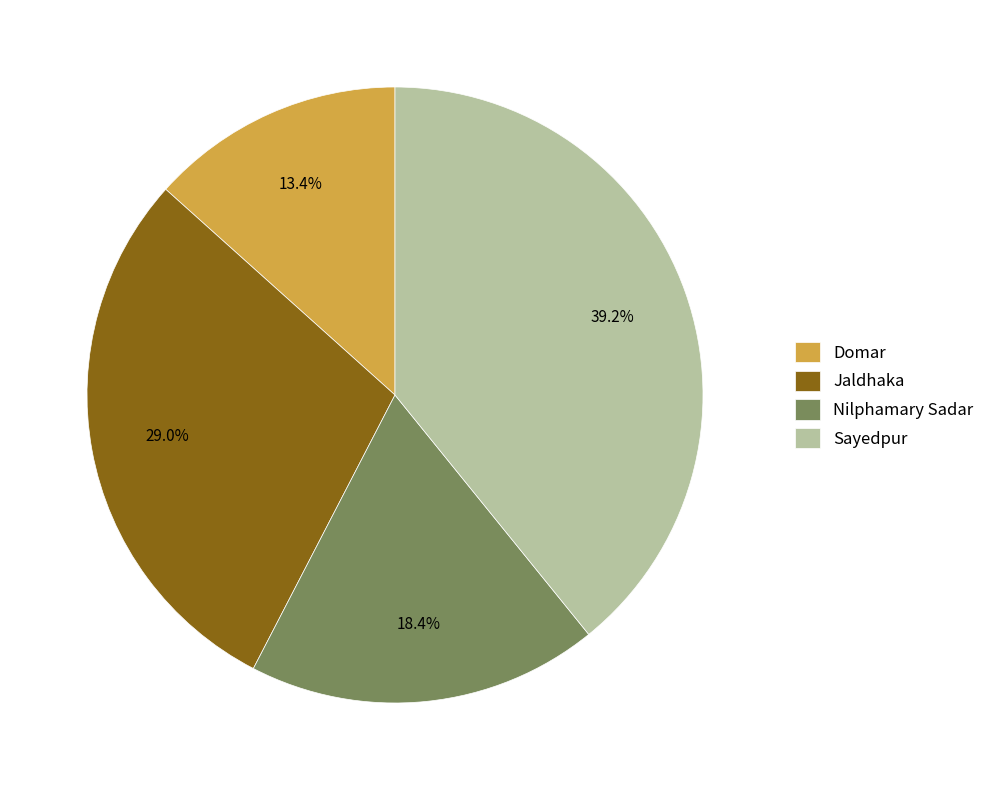

Approximately how many times larger is the value at Domar compared to Nilphamary Sadar?

0.7